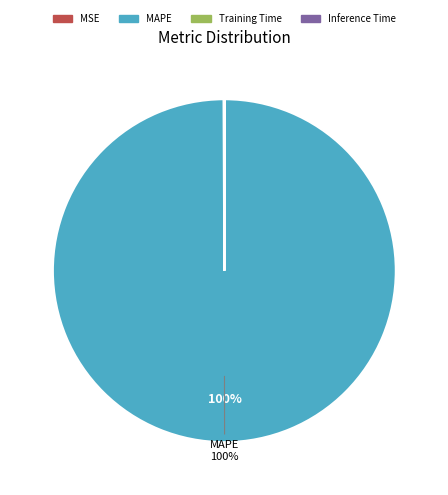

Is it true that MAPE is 100% of the pie?

True